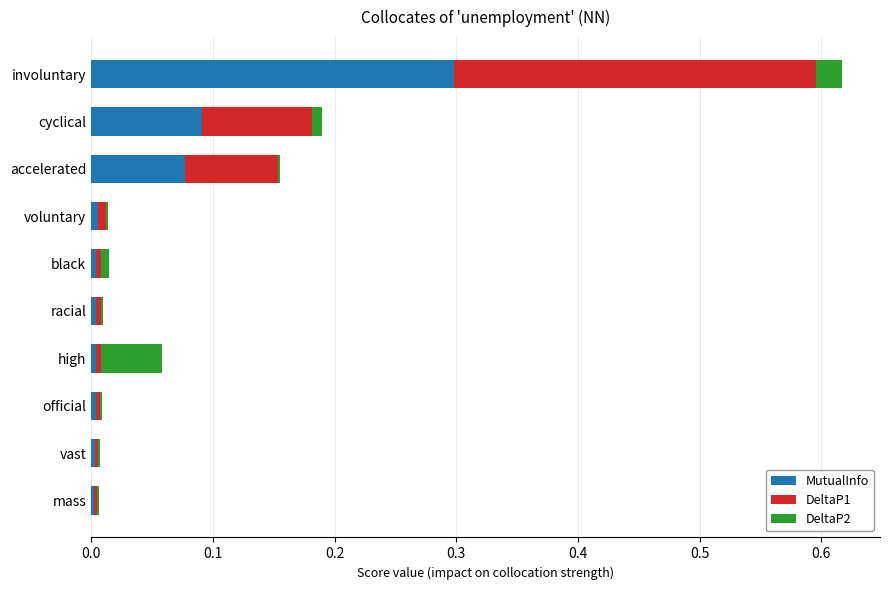

Is it true that MutualInfo equals 0.0 at voluntary?

True